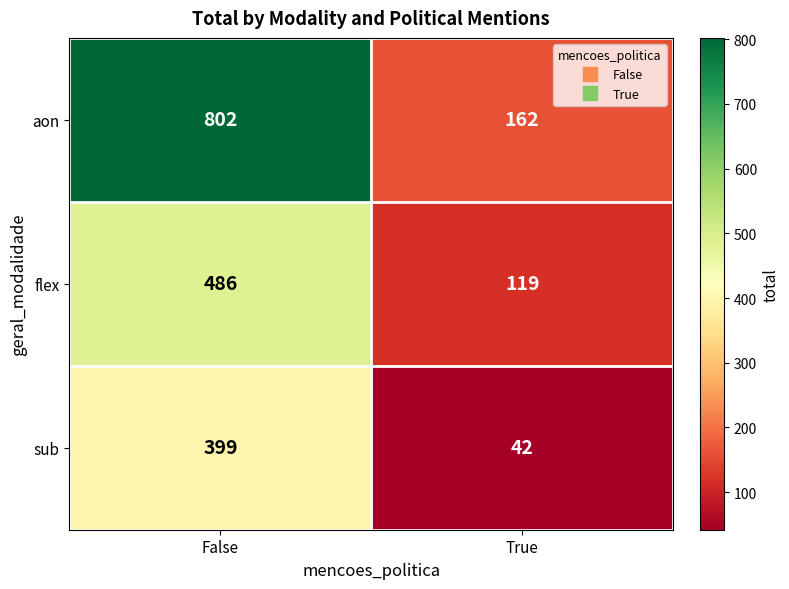

What is the total value across all series at True?

323